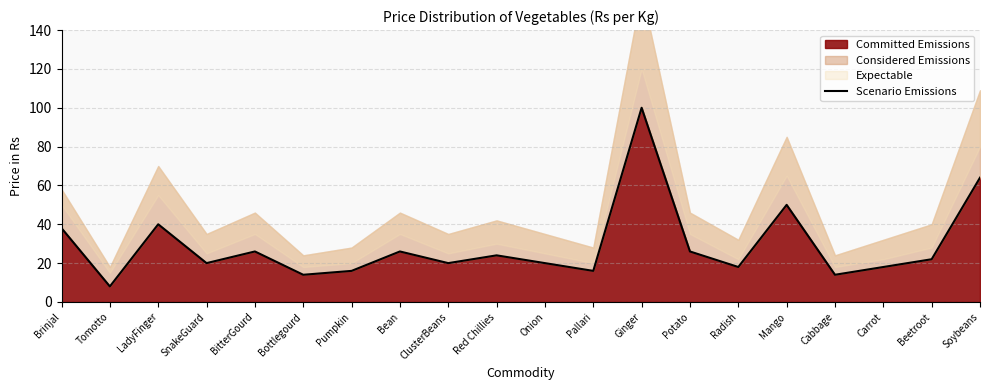

True or false: the data shows 18 at Radish.

True